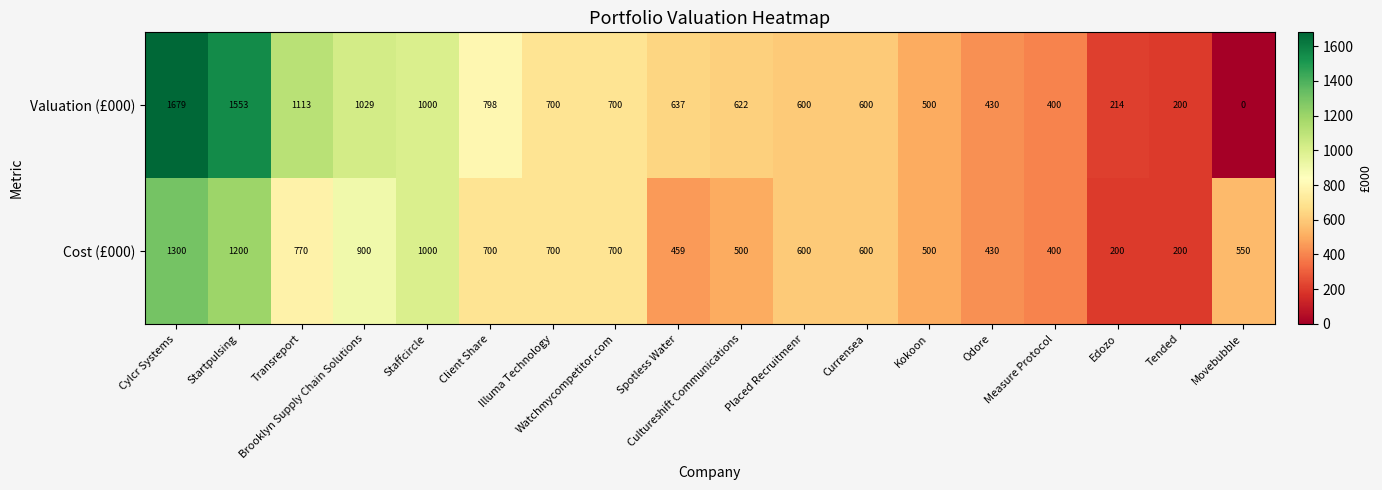

What is the sum of the Cost (£000) values at Placed Recruitmenr and Movebubble?

1150